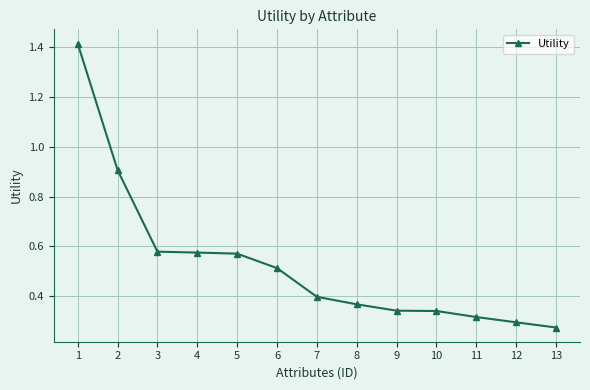

The value at 8 is 0.1. True or false?

False